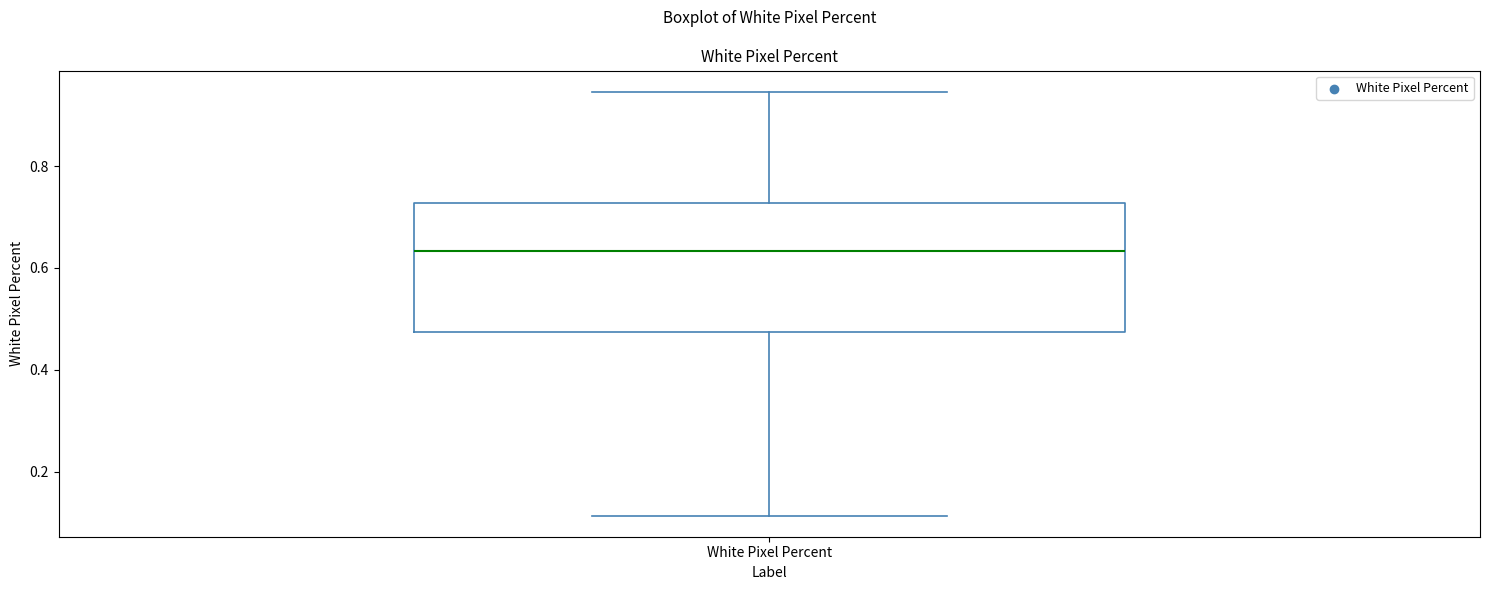

Read this box plot against the y-axis: the position of the median line, the range covered by the box, and the ends of both whiskers. The values are not printed on the chart, so give them approximately, as read against the axis.

median 0.64, box 0.48 to 0.72, whiskers 0.12 to 0.94